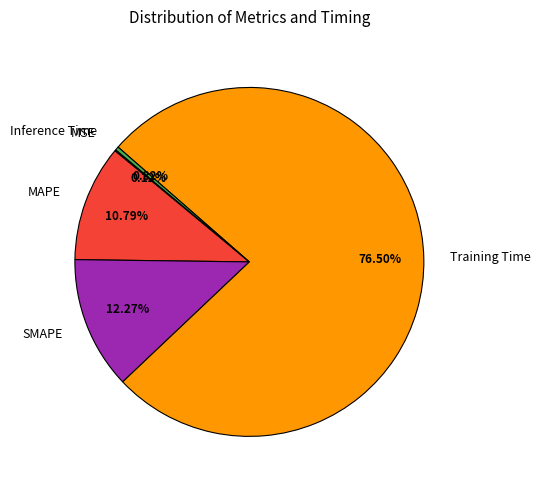

What percentage do MAPE and SMAPE together represent?

23.1%